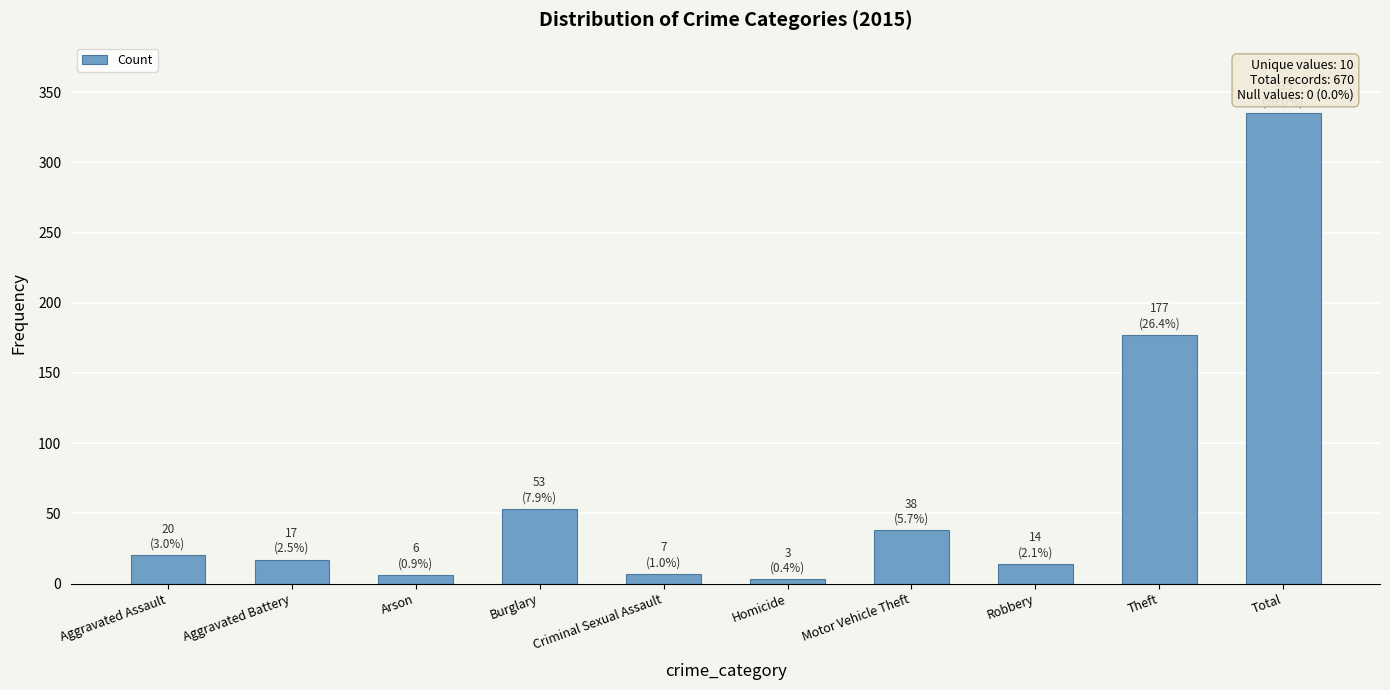

What is the greatest value displayed?

335